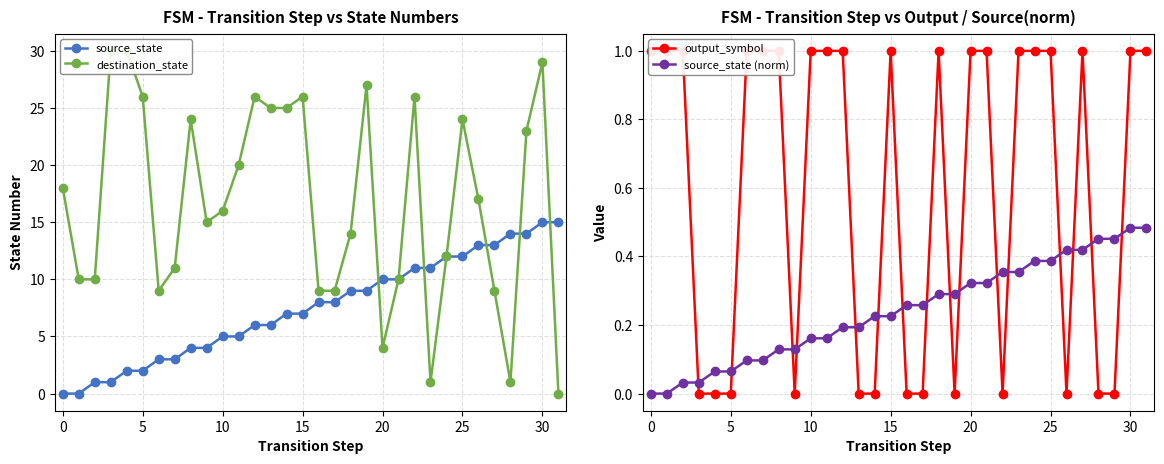

Is it true that source_state equals 6 at 0?

False